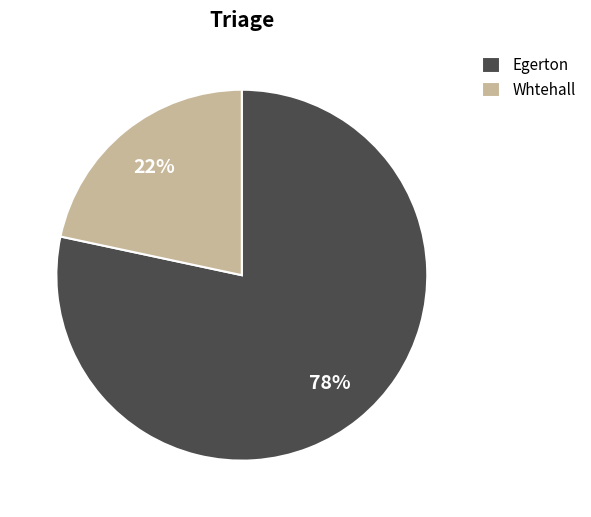

Approximately how many times larger is the value at Whtehall compared to Egerton?

0.3